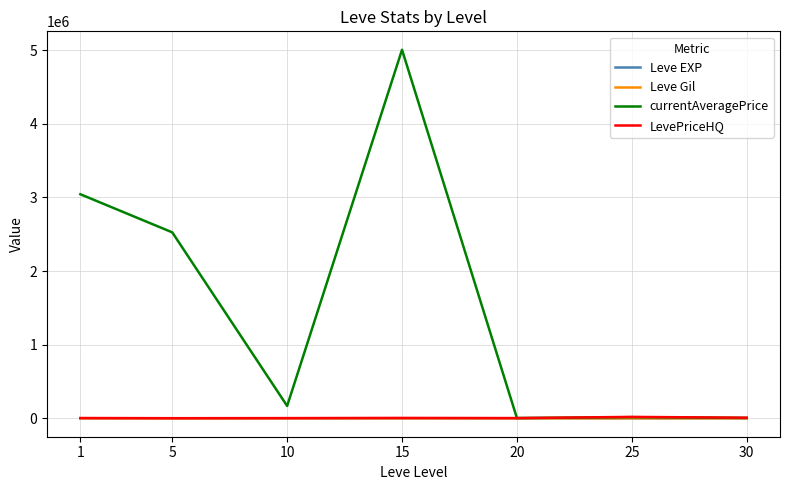

What is the sum of all currentAveragePrice values?

10765787.1